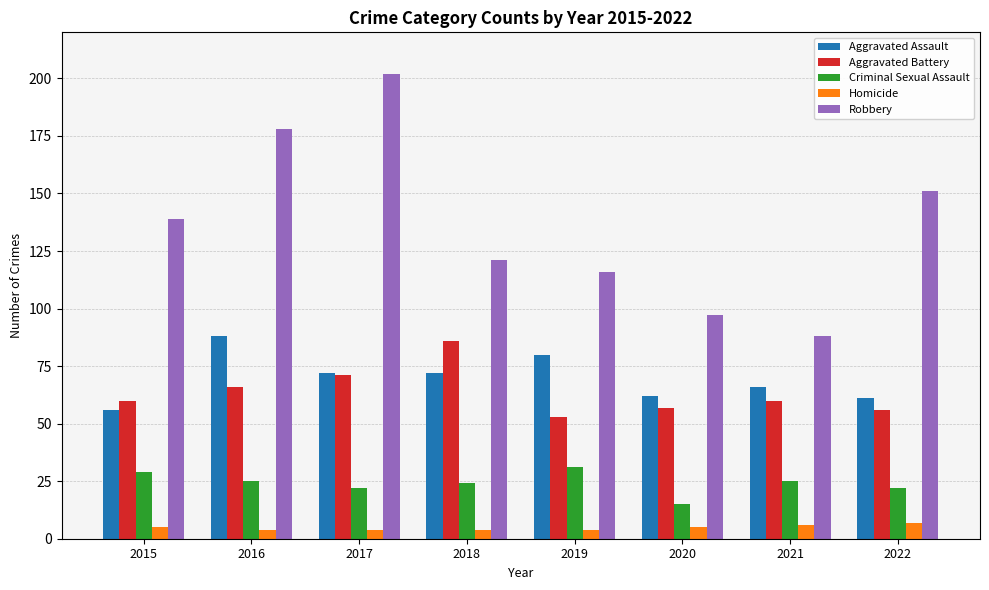

At which label does Aggravated Assault first exceed 72?

2016